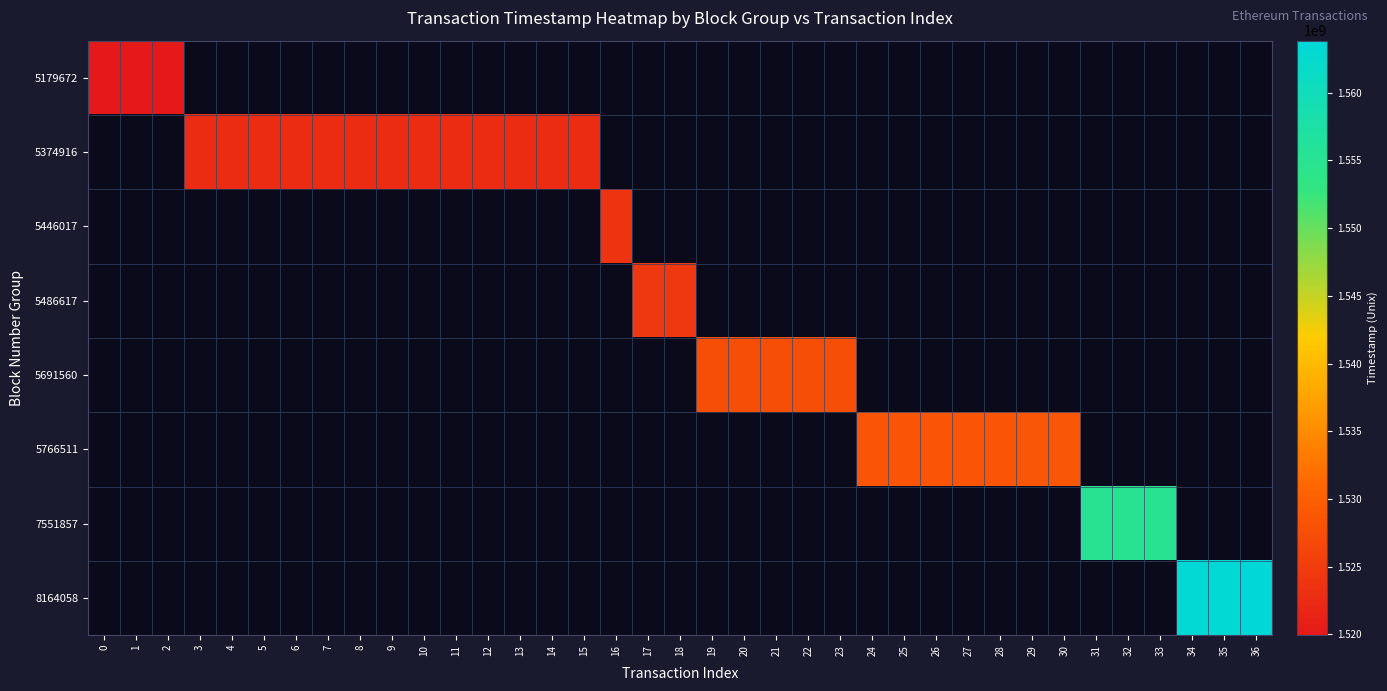

How many series are shown in this chart?

8